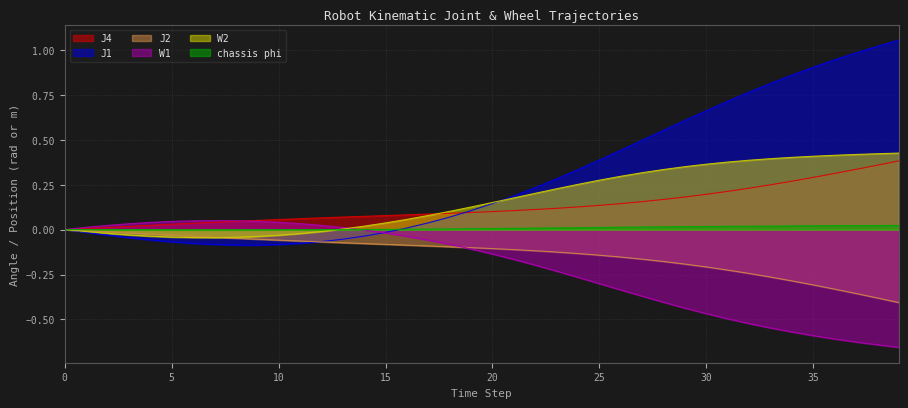

What is the greatest value displayed?

1.1